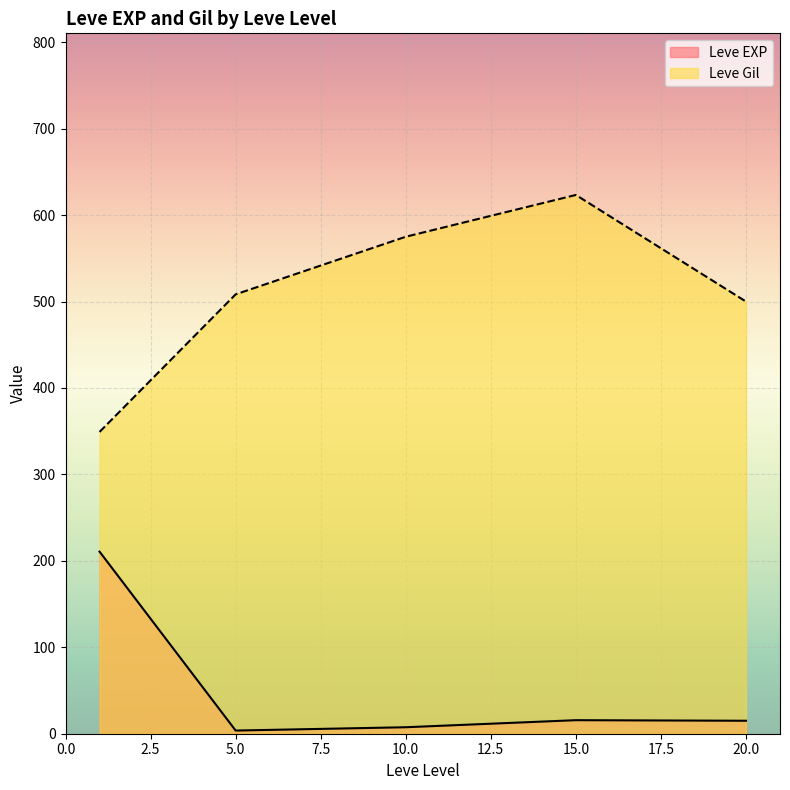

How many interior local valleys does the Leve Gil series have?

0